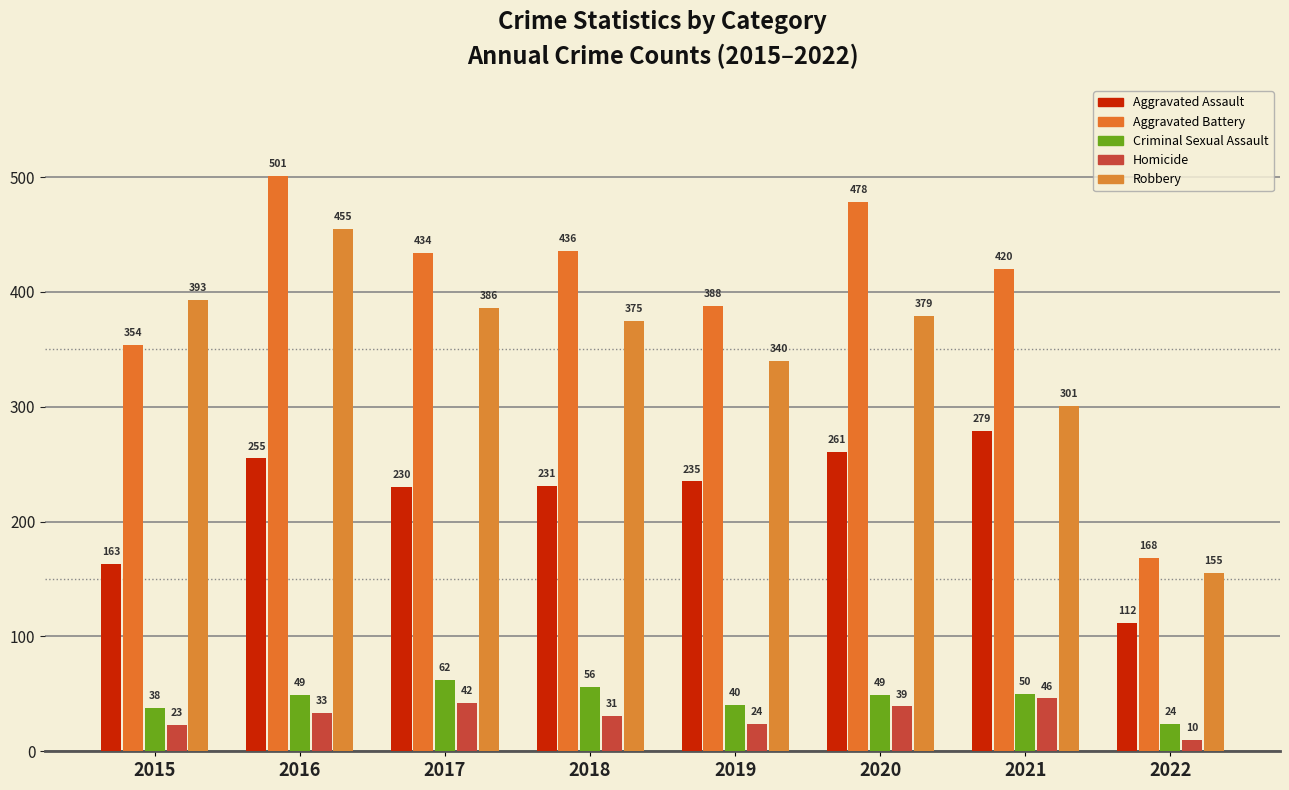

What is the sum of all Criminal Sexual Assault values?

368